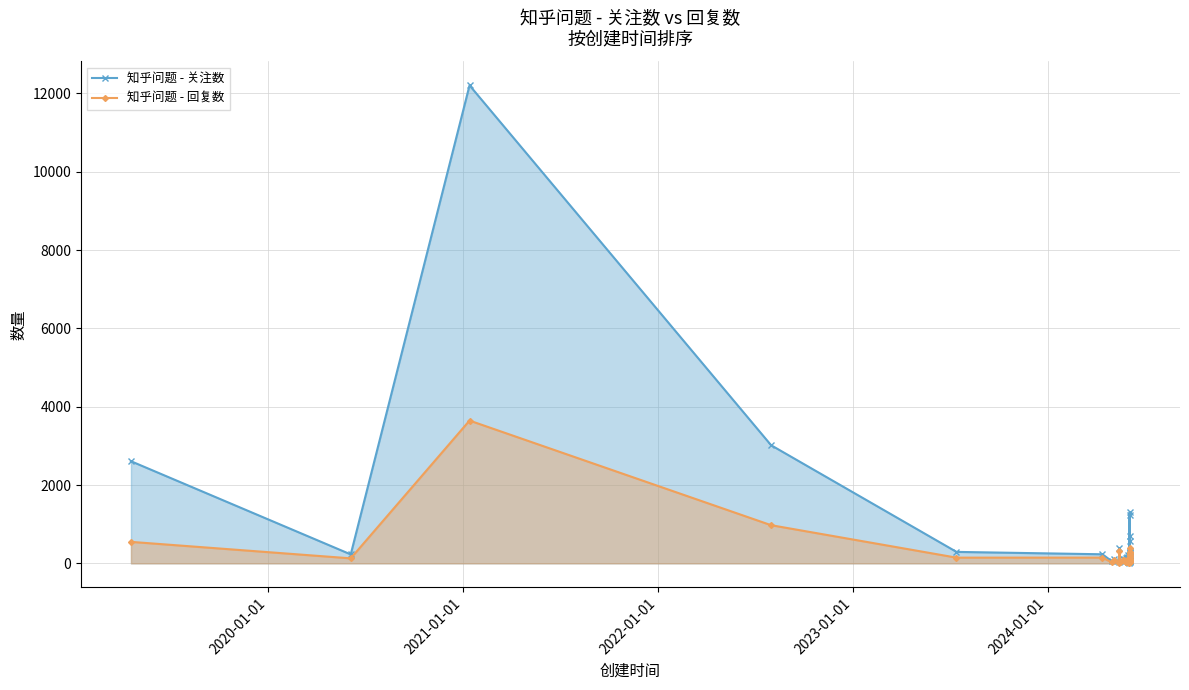

Which series has the widest spread of values?

知乎问题 - 关注数